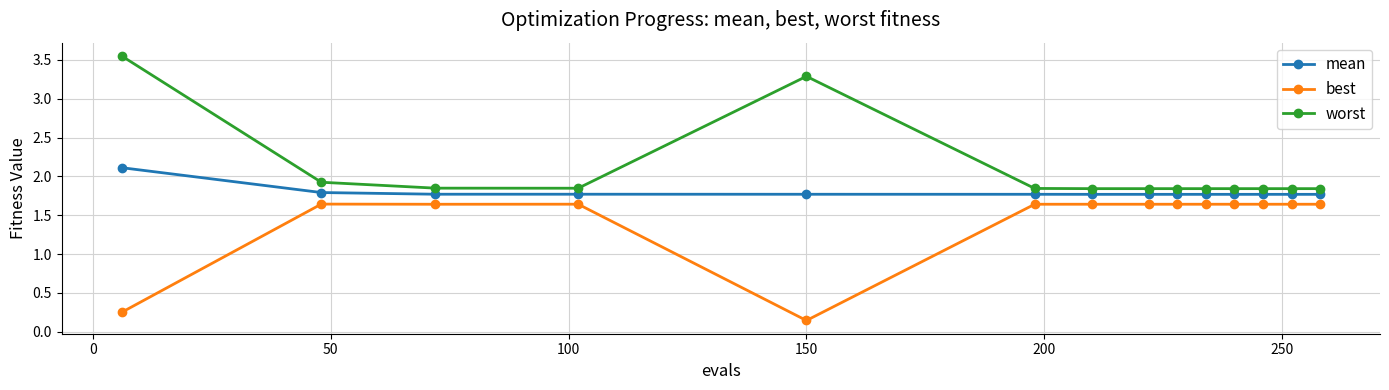

Which series has the largest total across all categories?

worst